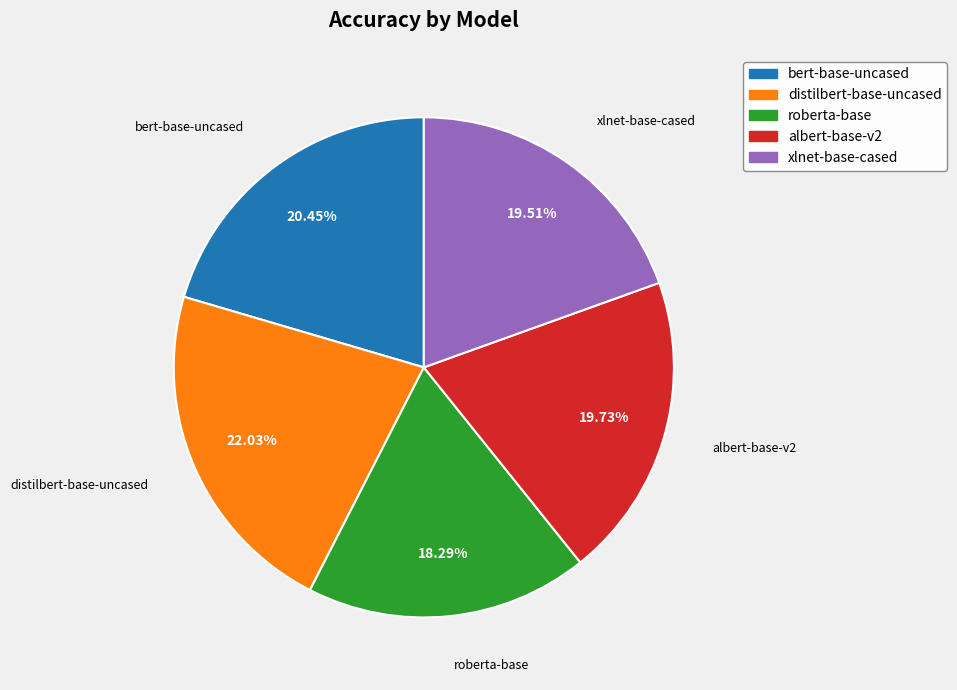

Count the number of slices in the pie.

5